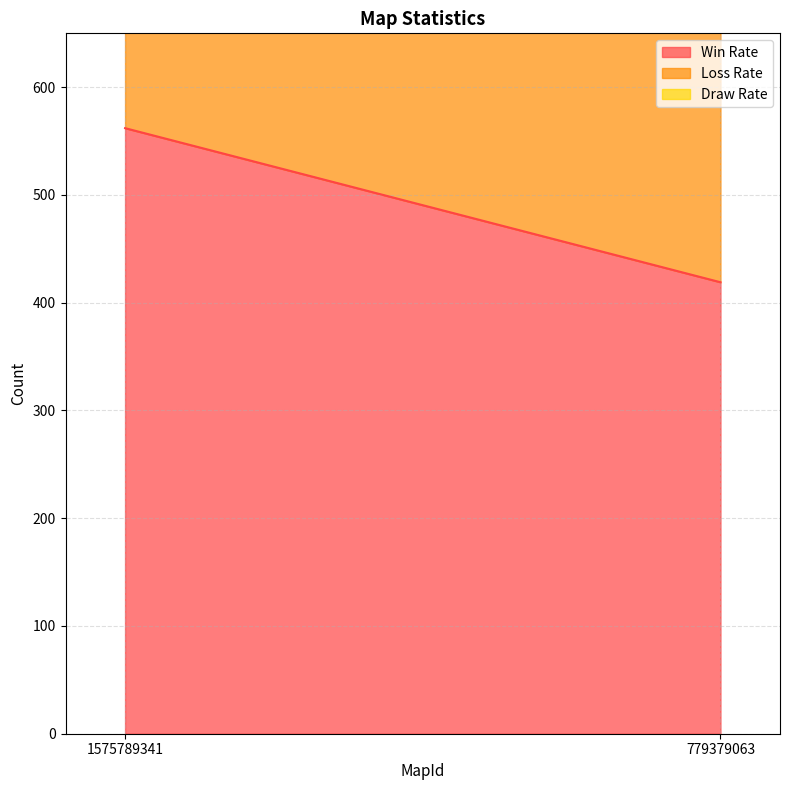

Reading right to left, what are all the values shown in this chart?

Win Rate: 419	562
Loss Rate: 313	428
Draw Rate: 48	10